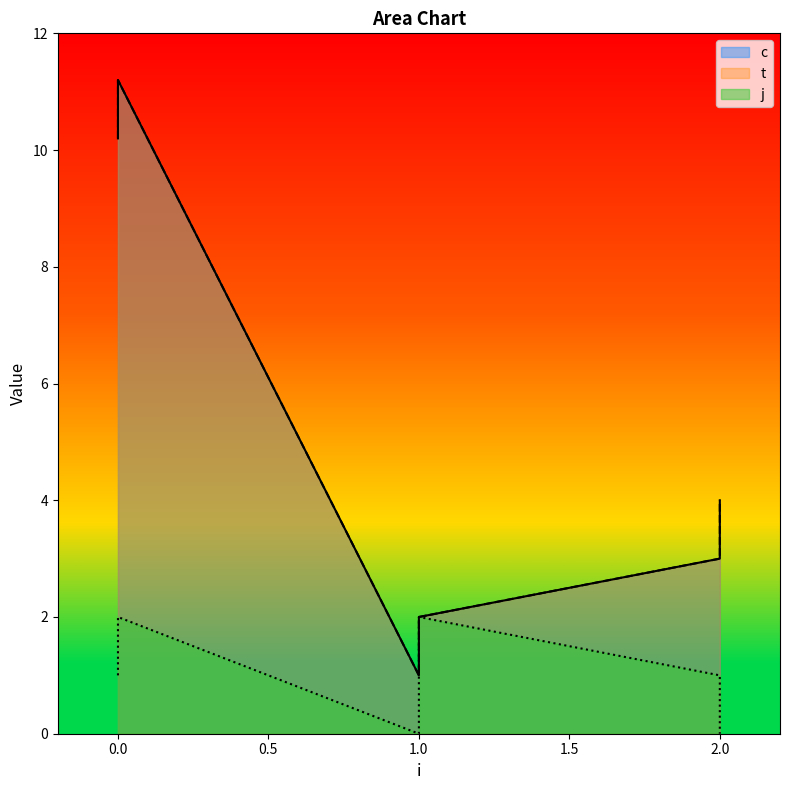

True or false: c and t intersect in this chart.

False